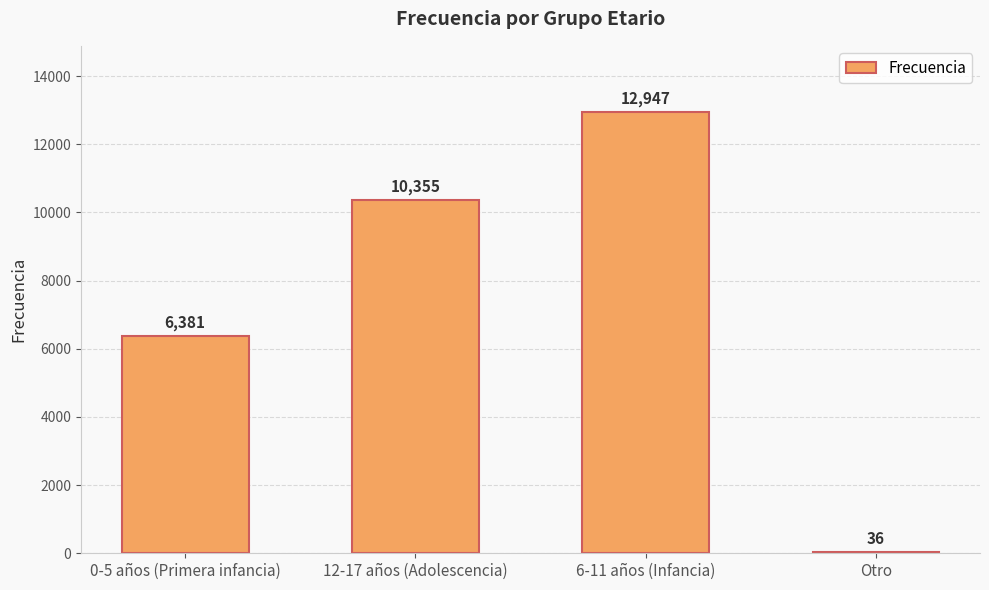

Reading right to left, list all the values displayed in this chart.

Otro=36	6-11 años (Infancia)=12947	12-17 años (Adolescencia)=10355	0-5 años (Primera infancia)=6381